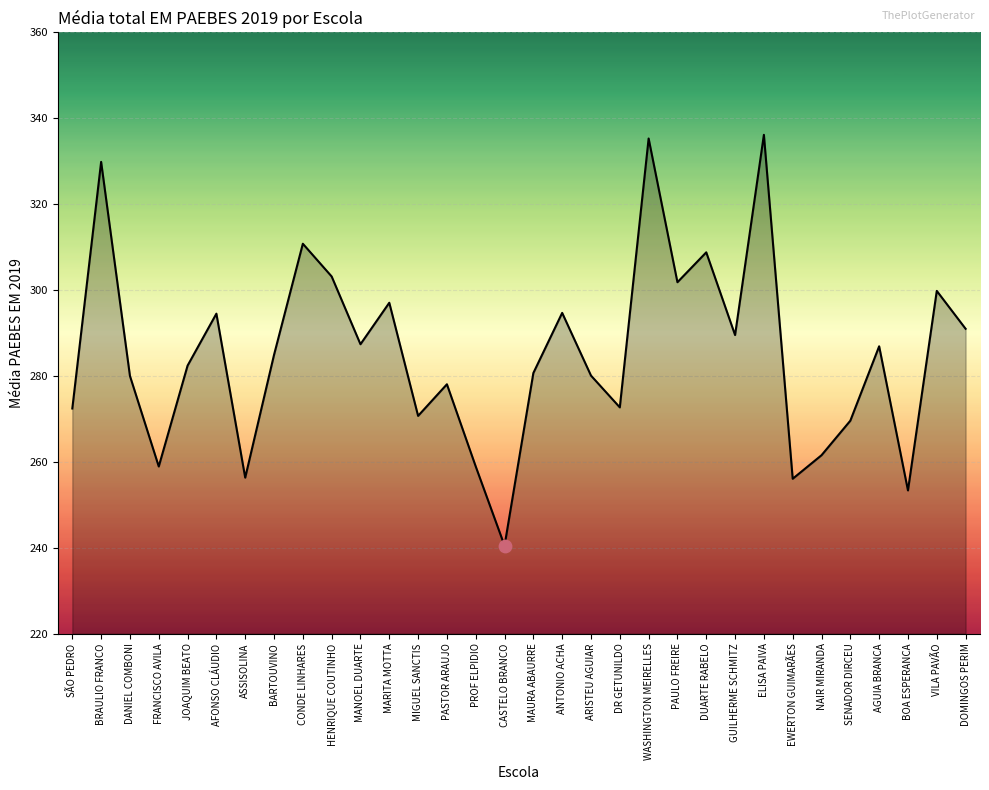

What is the change in value from ELISA PAIVA to DOMINGOS PERIM?

-45.2